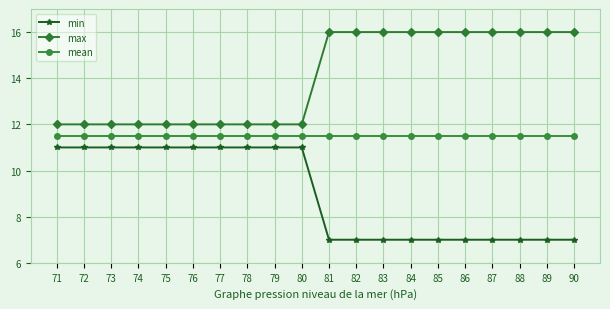

What is the value of the max point at the 2nd from the left?

12.0